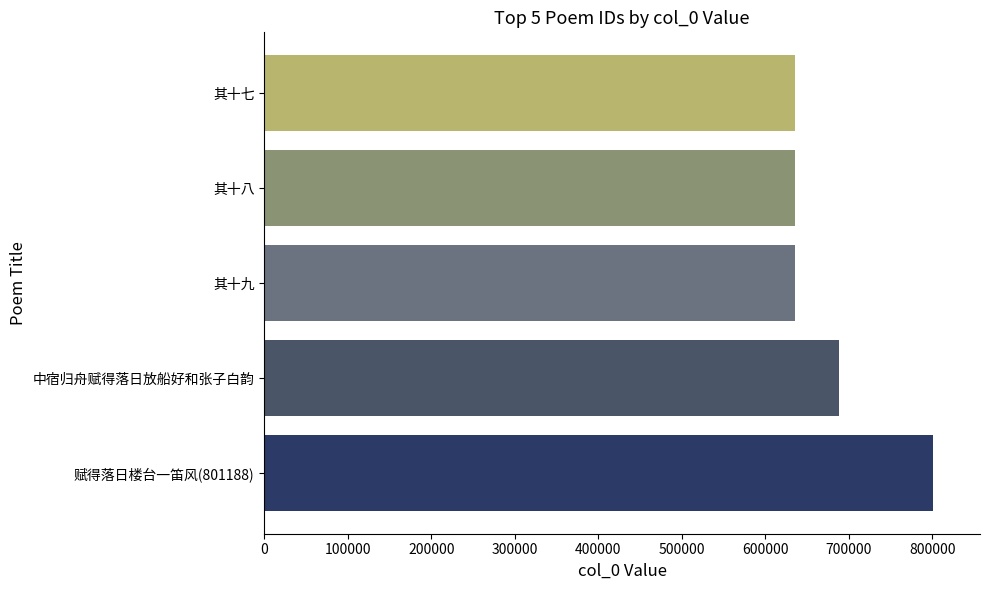

Where is the data nearest to the value 718560?

中宿归舟赋得落日放船好和张子白韵